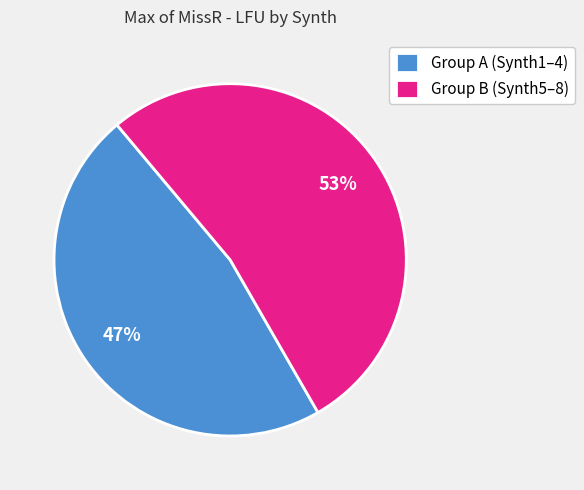

Which slice represents more than half of the pie?

Group B (Synth5–8)